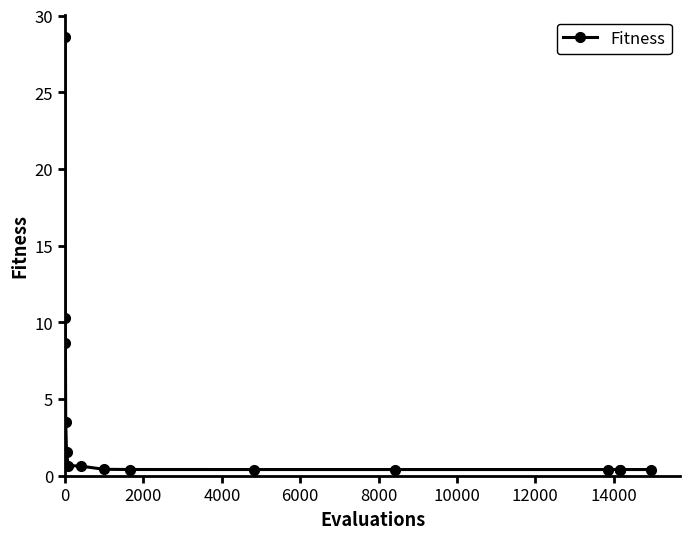

How many lines are shown in the chart?

1